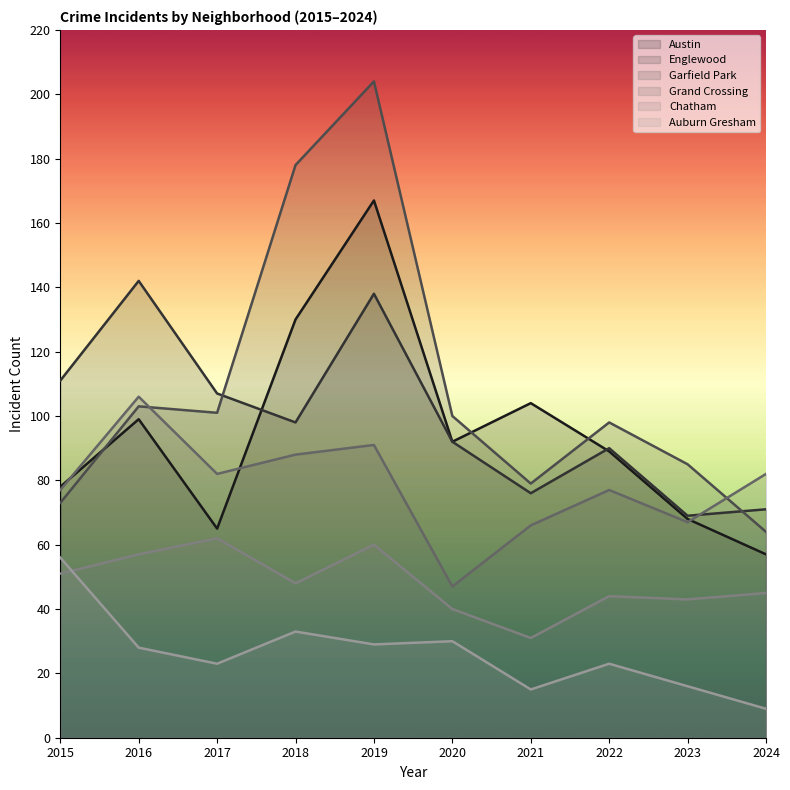

How many interior local peaks does the Auburn Gresham series have?

3